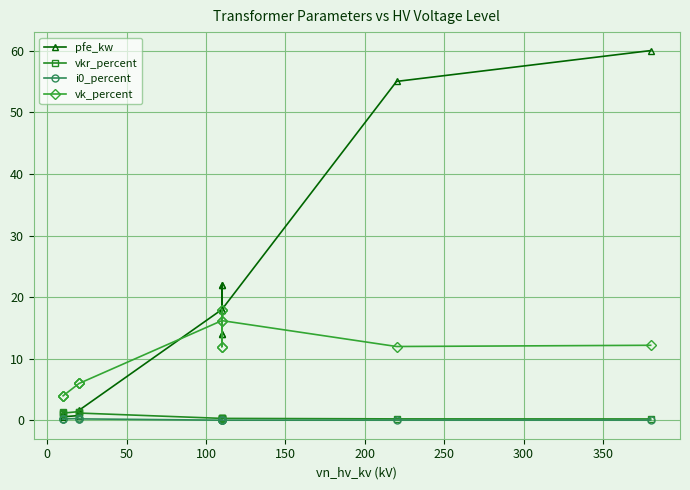

Count the number of data series in this chart.

4